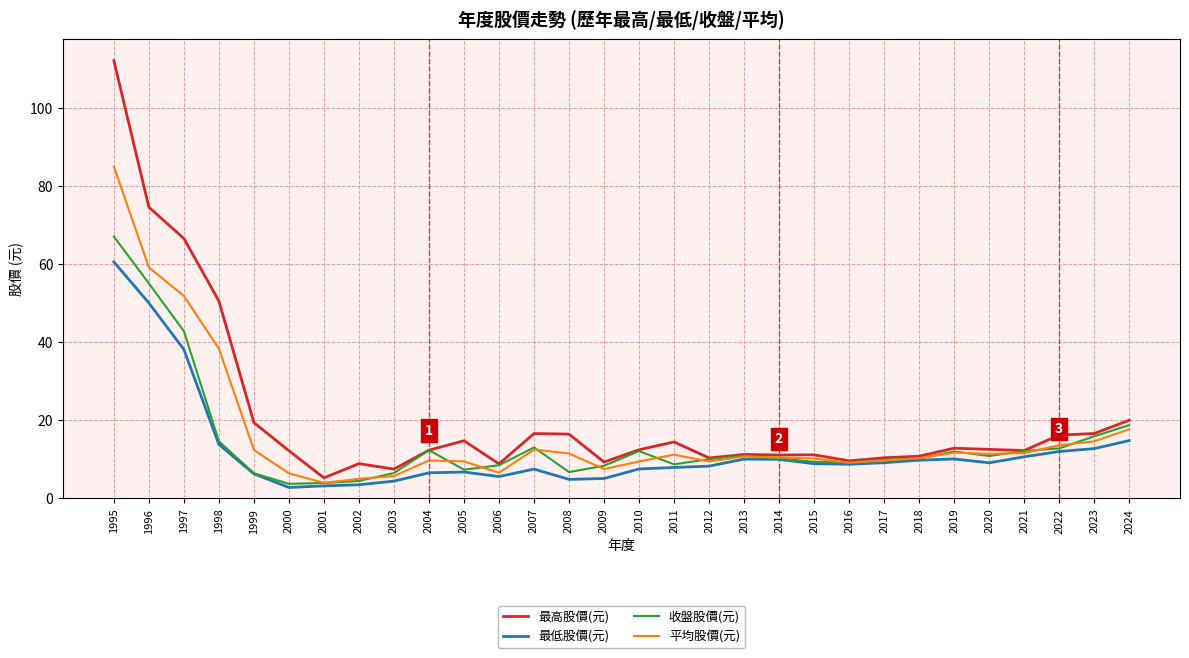

True or false: 平均股價(元) has a value of 99.3 at 1996.

False